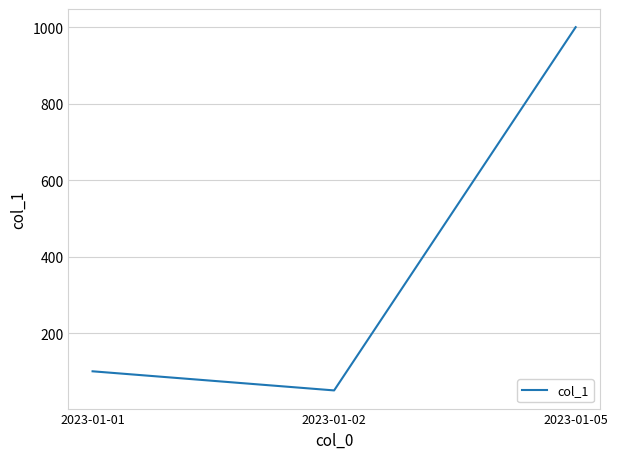

Reading left to right, transcribe all the data shown in this chart.

100	50	1000